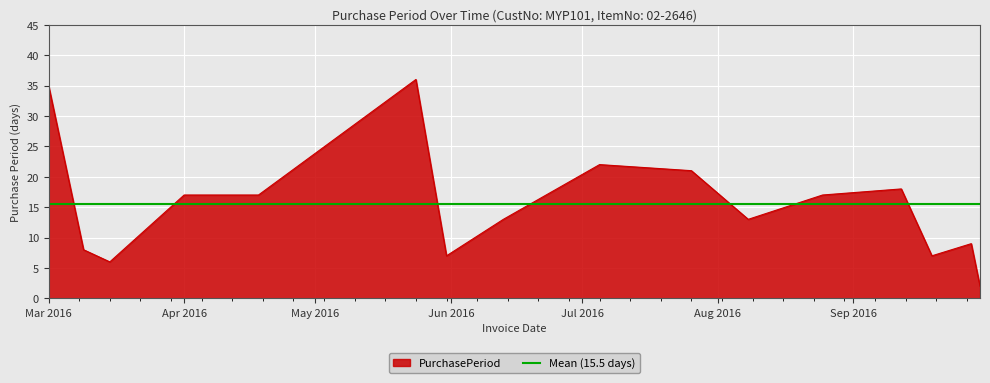

What is the average value?

16